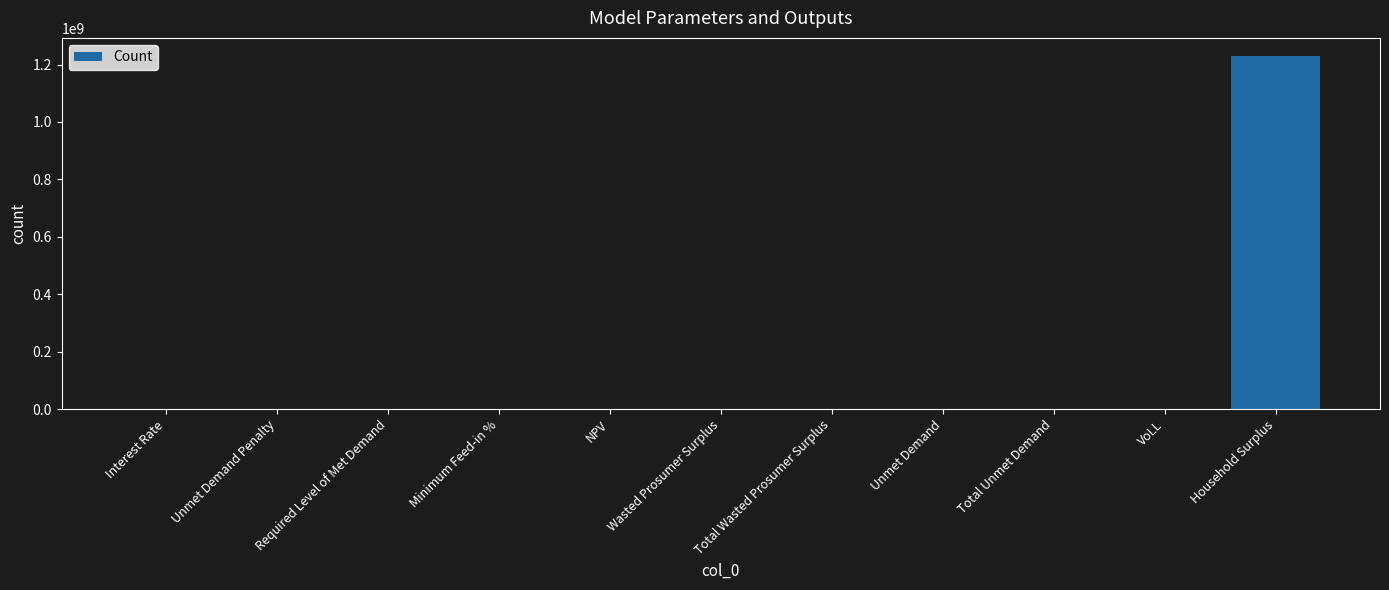

Count the number of categories in the chart.

11